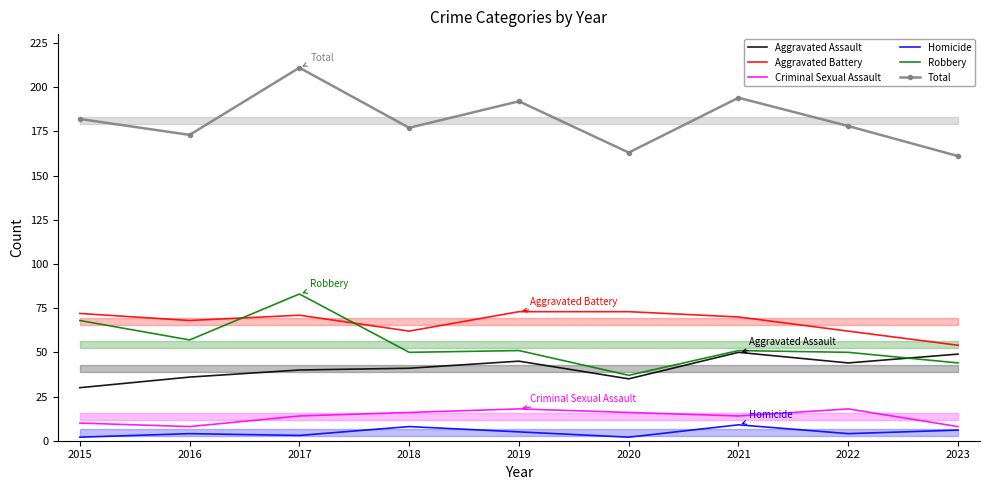

Between 2017 and 2022, which is larger?

2022